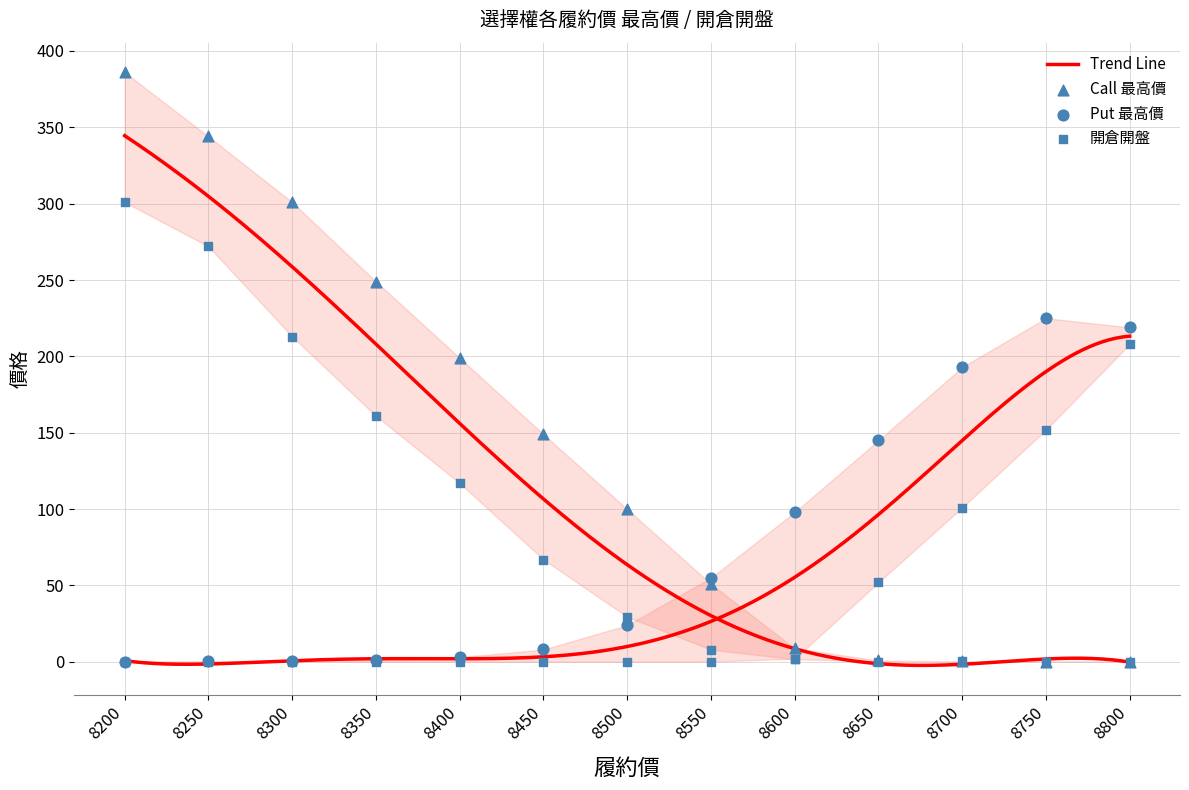

At which category is the sum across all series the highest?

8200